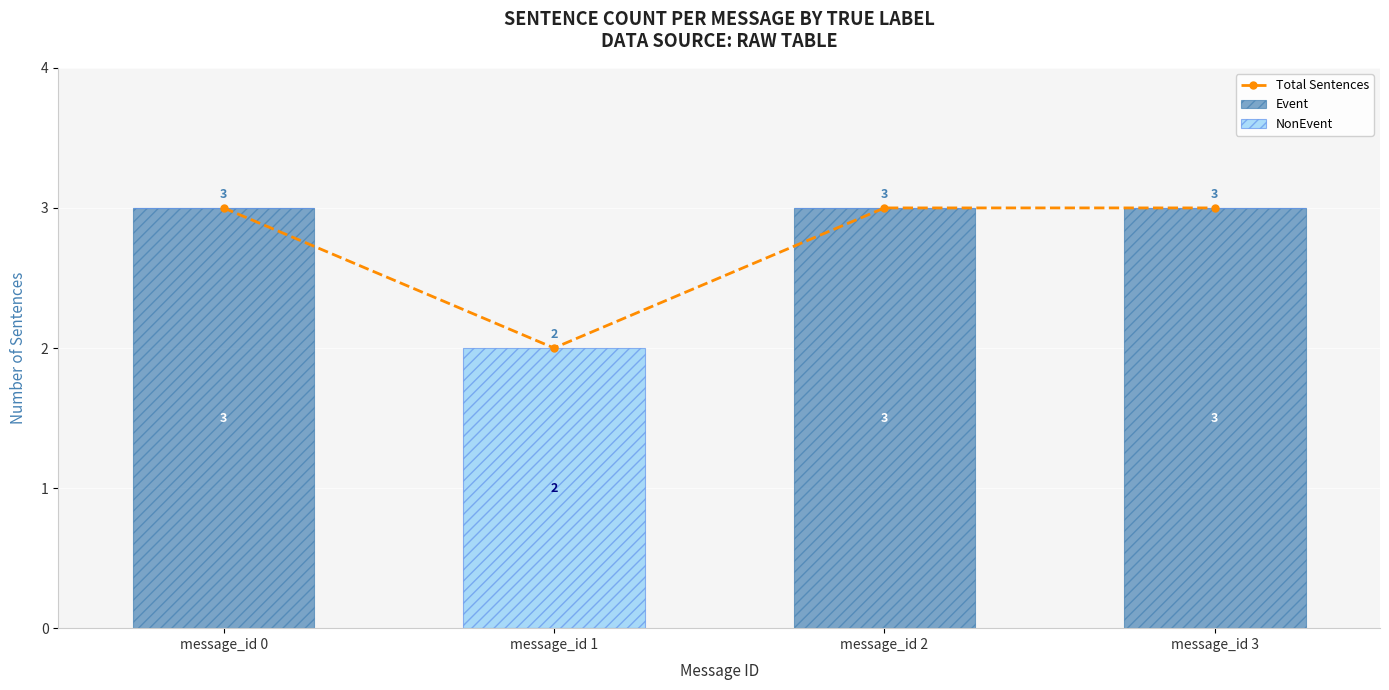

The value of Event at message_id 0 is 1. True or false?

False